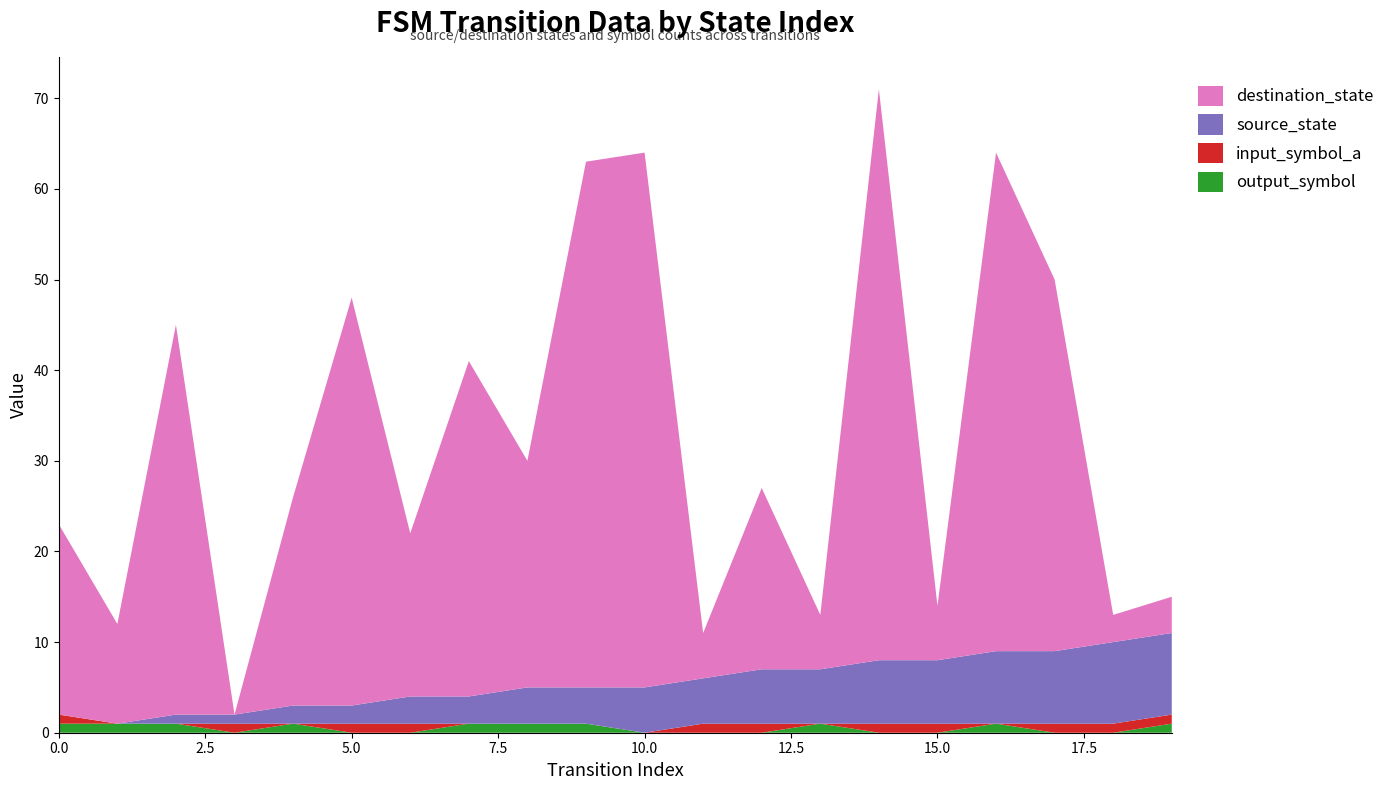

Reading right to left, what are all the values shown in this chart?

source_state: 19=9	18=9	17=8	16=8	15=7	14=7	13=6	12=6	11=5	10=5	9=4	8=4	7=3	6=3	5=2	4=2	3=1	2=1	1=0	0=0
destination_state: 19=4	18=3	17=41	16=55	15=6	14=63	13=6	12=20	11=5	10=59	9=58	8=25	7=37	6=18	5=45	4=23	3=0	2=43	1=11	0=21
input_symbol_a: 19=1	18=1	17=1	16=0	15=1	14=1	13=0	12=1	11=1	10=0	9=0	8=0	7=0	6=1	5=1	4=0	3=1	2=0	1=0	0=1
output_symbol_b: 19=1	18=0	17=0	16=1	15=0	14=0	13=1	12=0	11=0	10=0	9=1	8=1	7=1	6=0	5=0	4=1	3=0	2=1	1=1	0=1